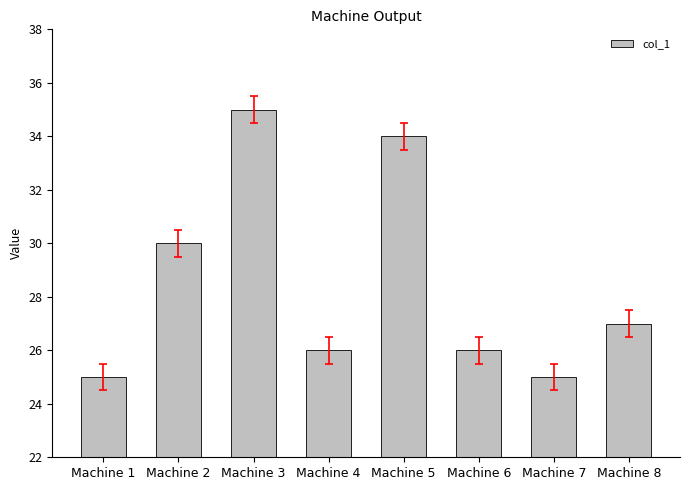

Reading right to left, what are all the values shown in this chart?

Machine 8=27	Machine 7=25	Machine 6=26	Machine 5=34	Machine 4=26	Machine 3=35	Machine 2=30	Machine 1=25